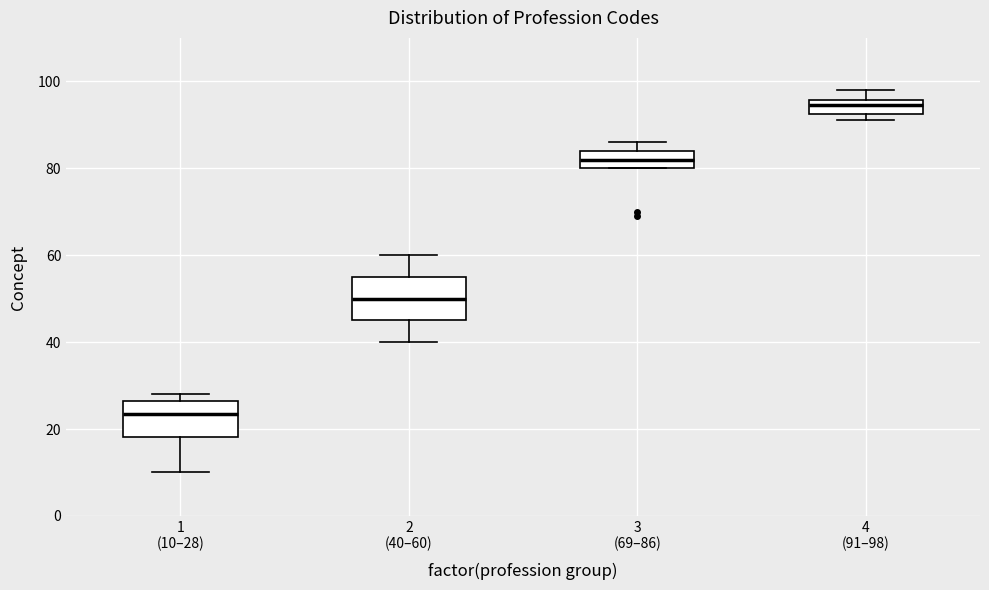

Which box's median line is the highest?

4 (91–98)